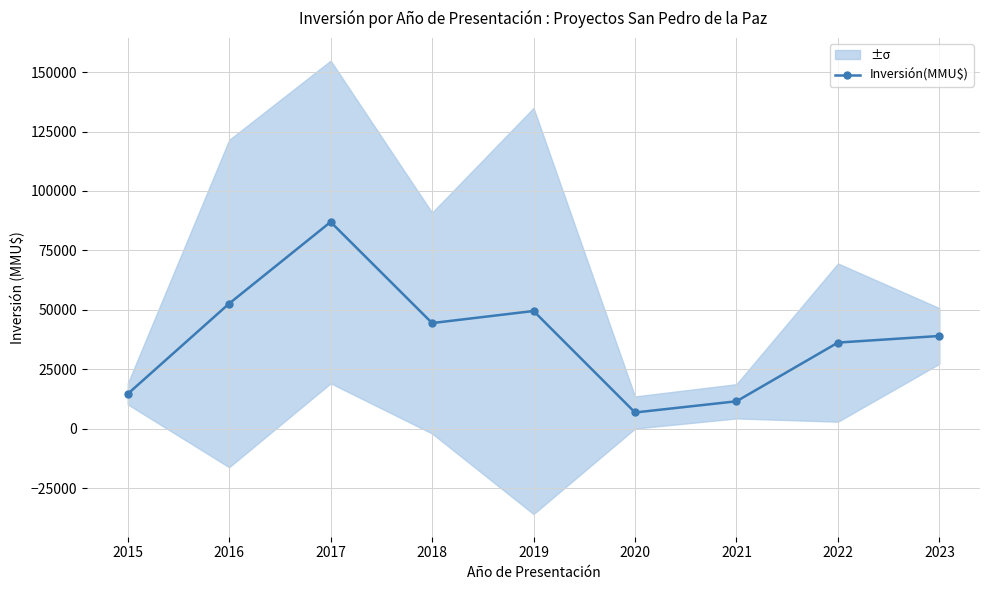

How many interior local valleys does the Inversión(MMU$) series have?

2